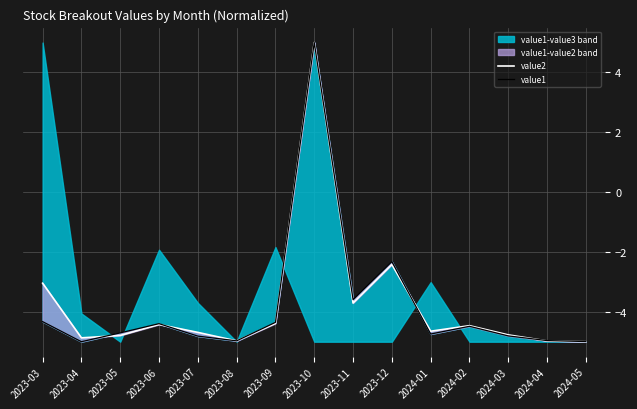

Reading right to left, list all the values displayed in this chart.

value2: -5.0	-5.0	-4.8	-4.5	-4.6	-2.4	-3.7	5.0	-4.4	-5.0	-4.7	-4.4	-4.8	-4.9	-3.0
value1: -5.0	-5.0	-4.8	-4.5	-4.7	-2.3	-3.6	5.0	-4.4	-5.0	-4.8	-4.4	-4.7	-5.0	-4.3